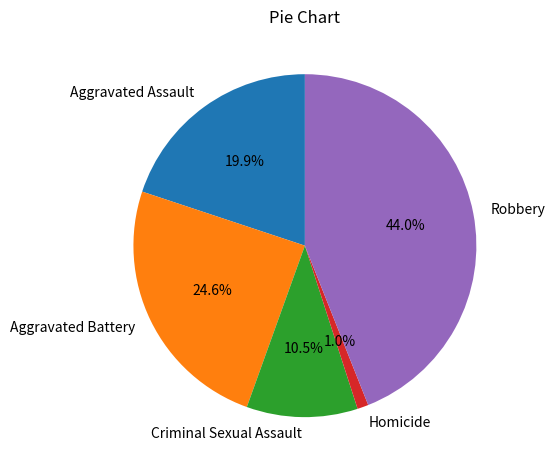

How much of the chart is everything except Criminal Sexual Assault?

89.5%